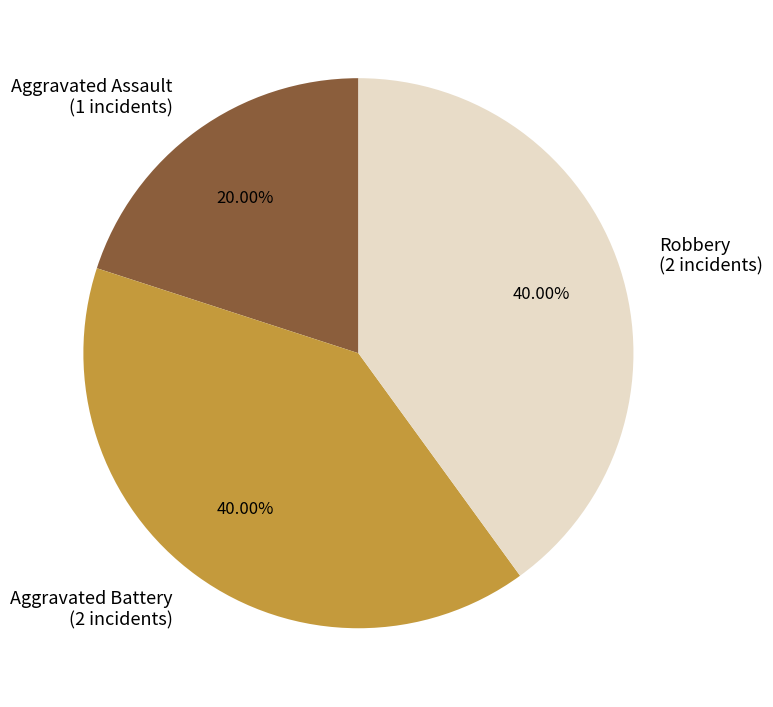

What percentage is the Aggravated Battery slice, to the nearest percent?

40%